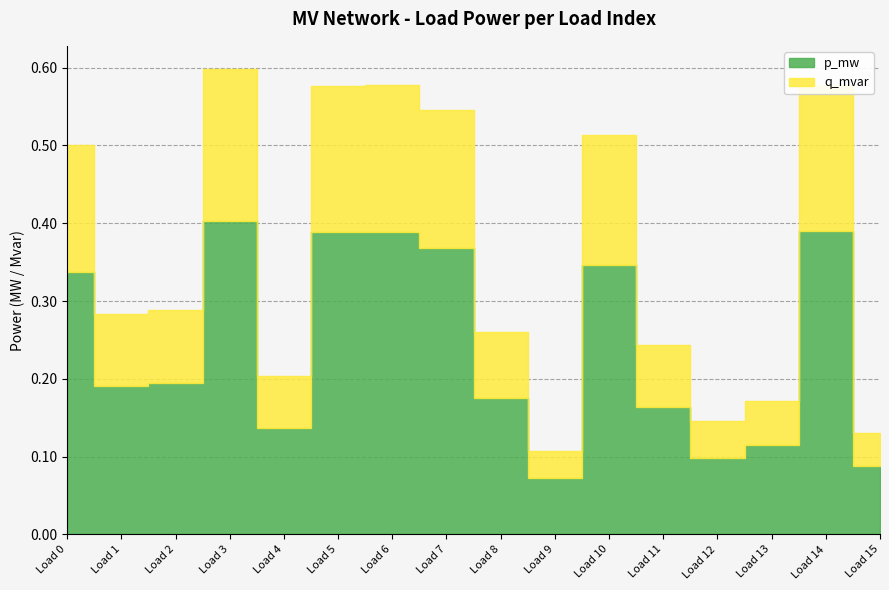

Count the p_mw values in the range 0 to 1.

16